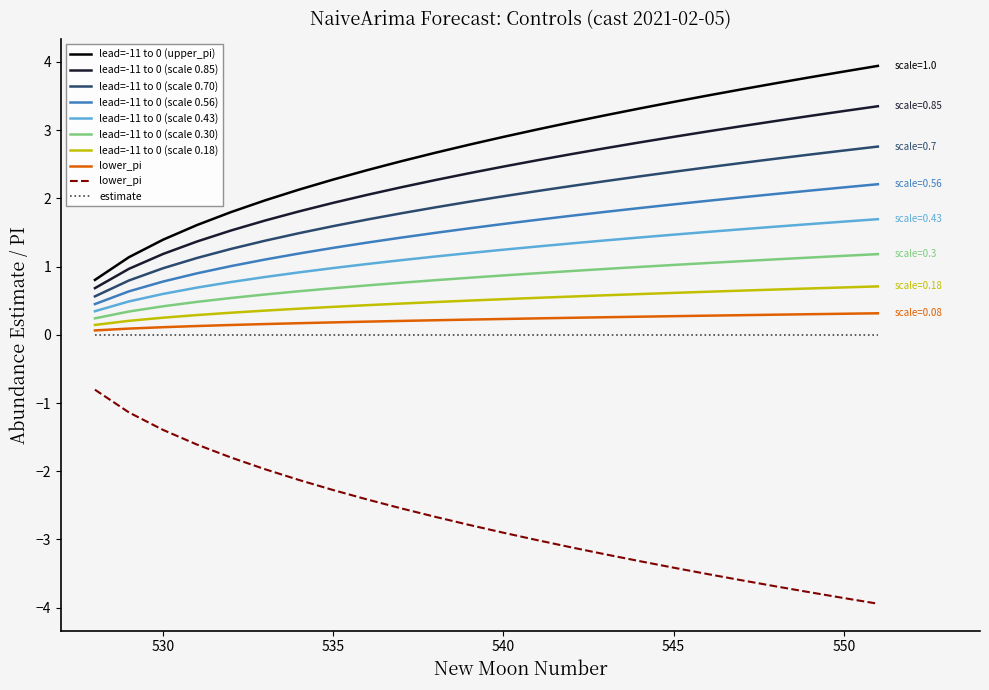

Is the value of lower_pi at 545 greater than the value of upper_pi at 533?

Yes